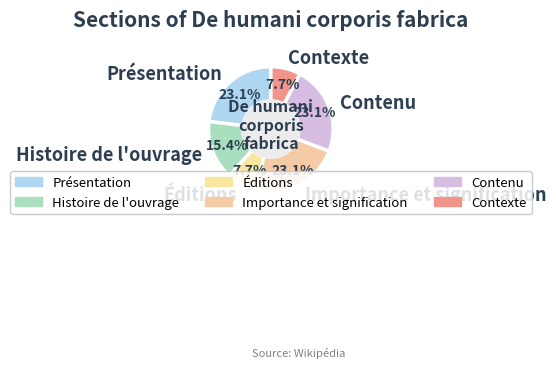

True or false: Éditions accounts for 2% of the total.

False